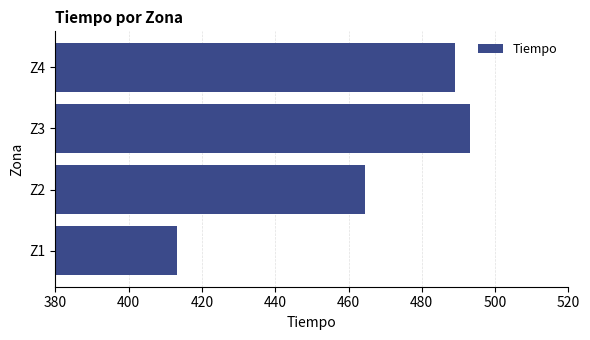

How many bars are there in total?

4